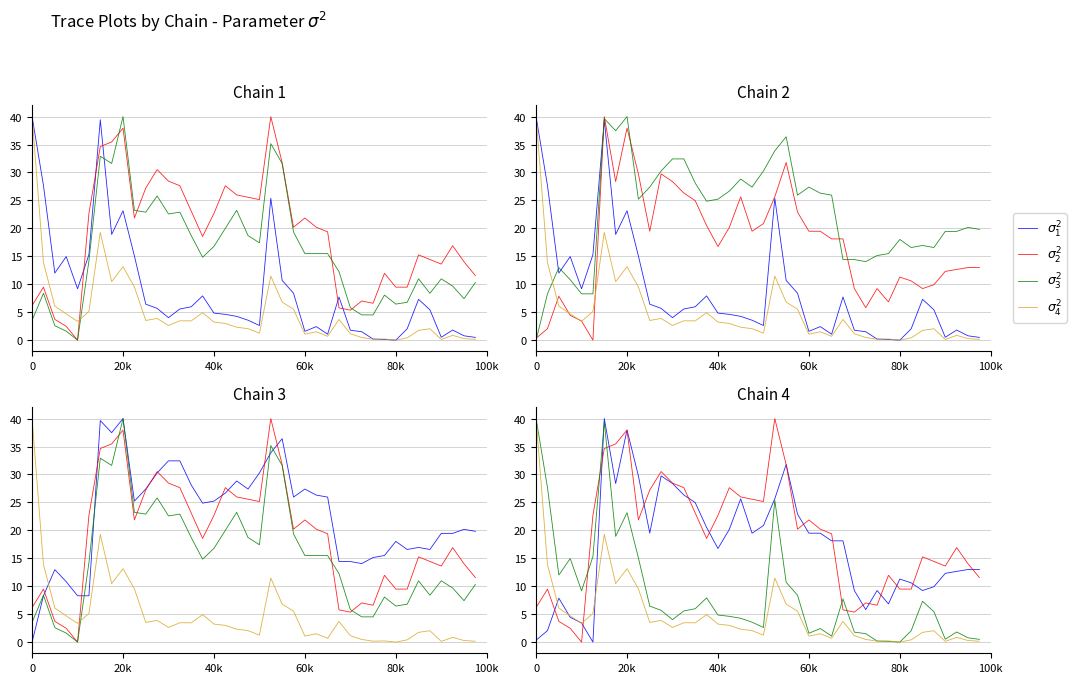

At 40k, list the series in order from largest to smallest.

$\sigma_2^2$, $\sigma_1^2$, $\sigma_3^2$, $\sigma_4^2$